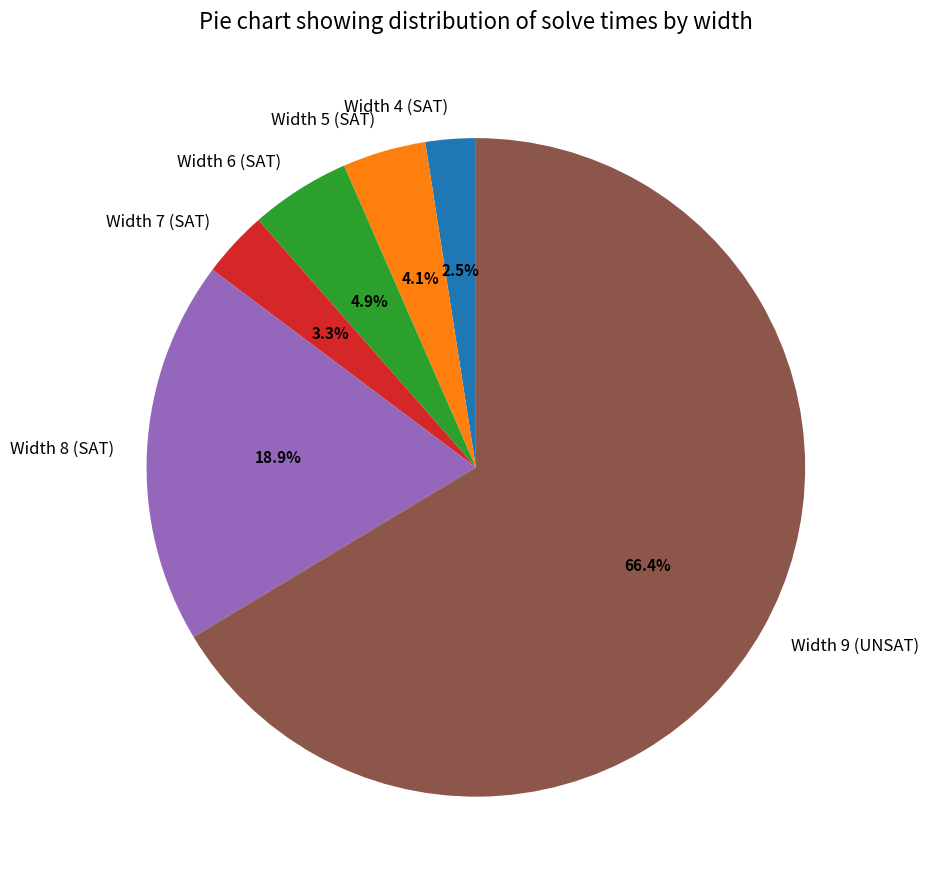

Combined, do Width 4 (SAT) and Width 9 (UNSAT) account for over 50%?

Yes